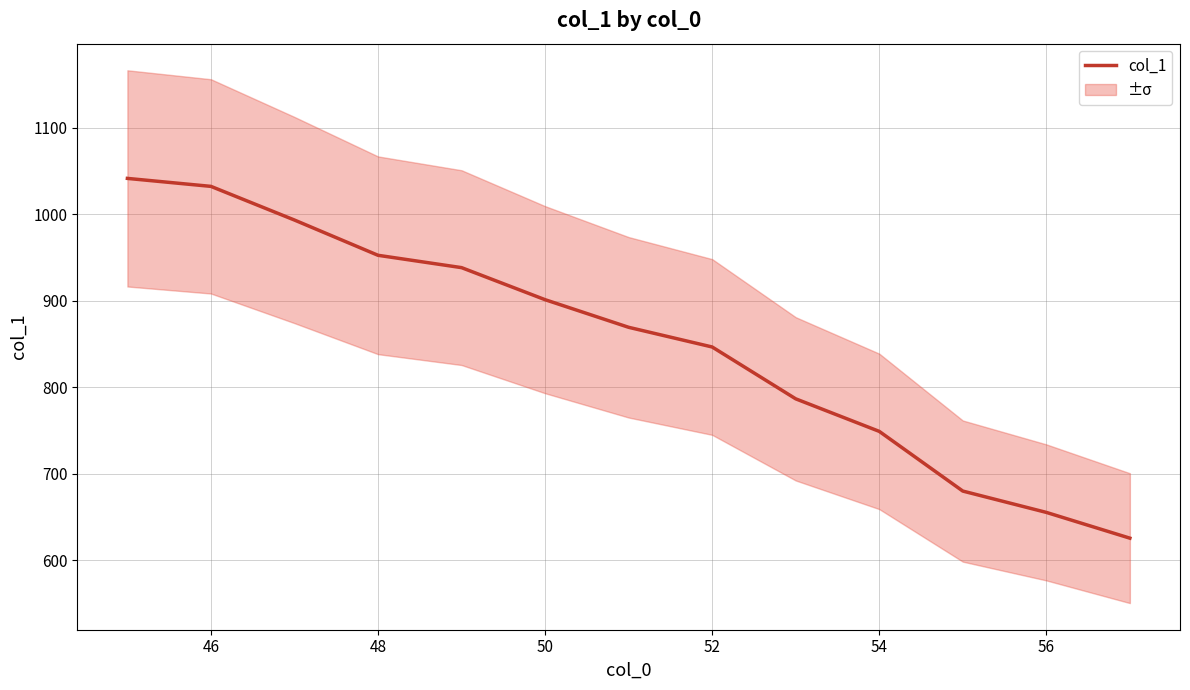

True or false: col_1 has a value of 655.3 at 56.

True